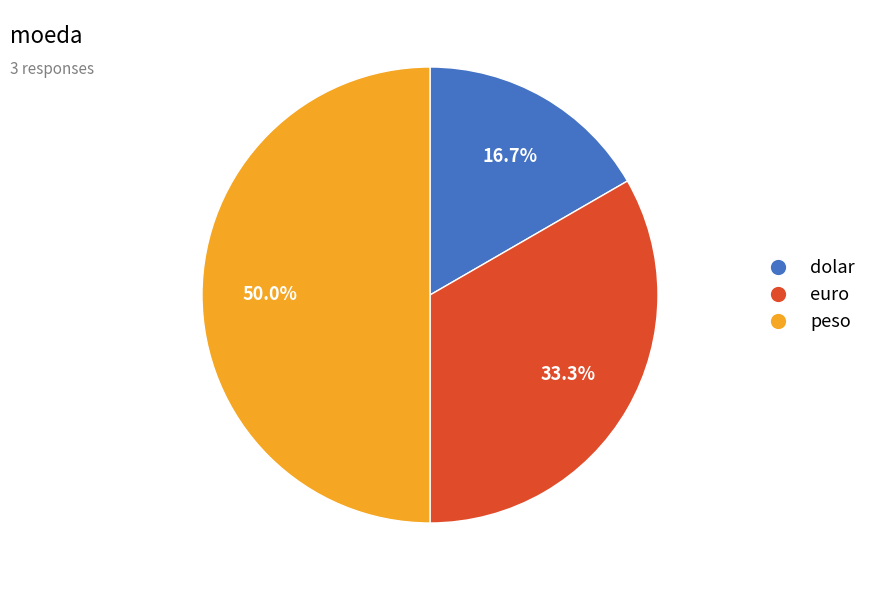

To the nearest percent, what is the combined percentage of peso and euro?

83%